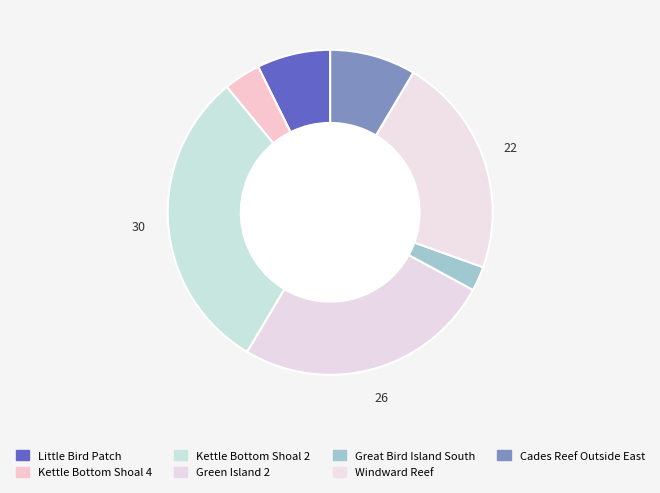

What is the smallest slice in the pie chart?

Great Bird Island South